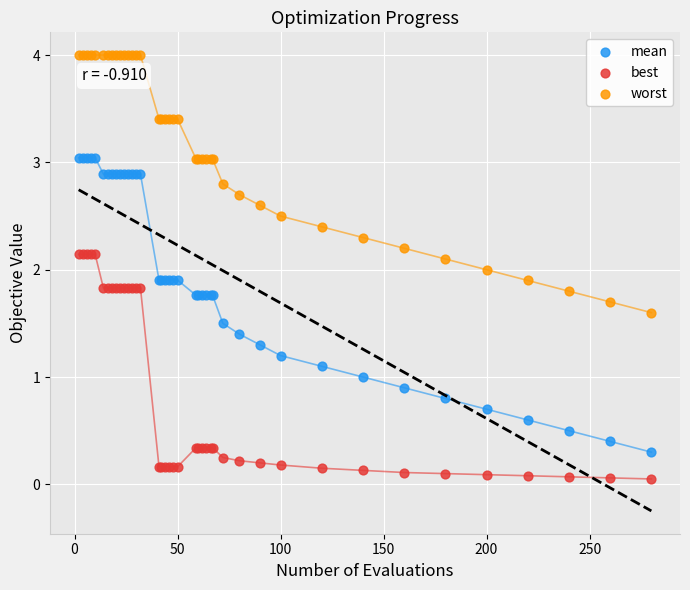

What are all the series names shown in the legend?

mean, best, worst